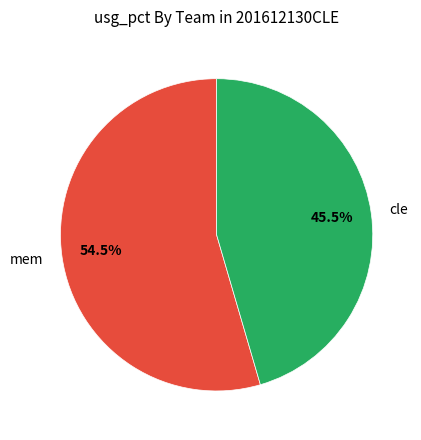

What portion of the pie excludes cle?

54.5%